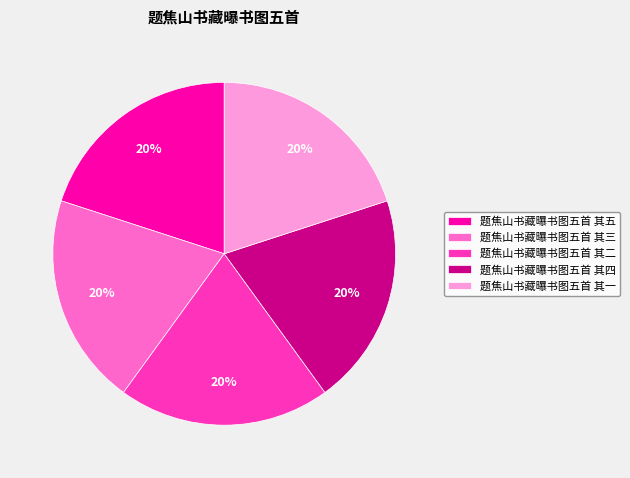

Do 题焦山书藏曝书图五首 其一 and 题焦山书藏曝书图五首 其二 together represent more than half of the pie?

No